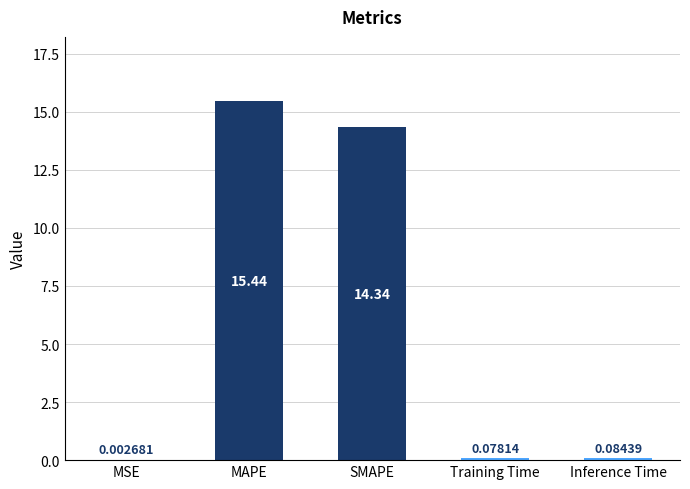

At which category does the chart reach its peak across all series?

MAPE